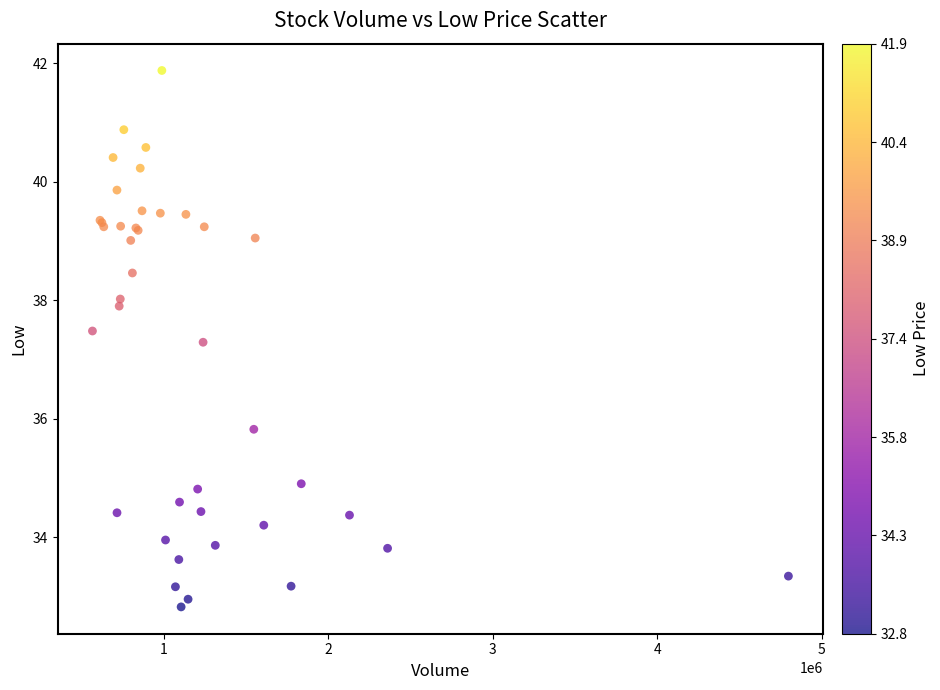

What Y value in the scatter plot is closest to 37?

37.3